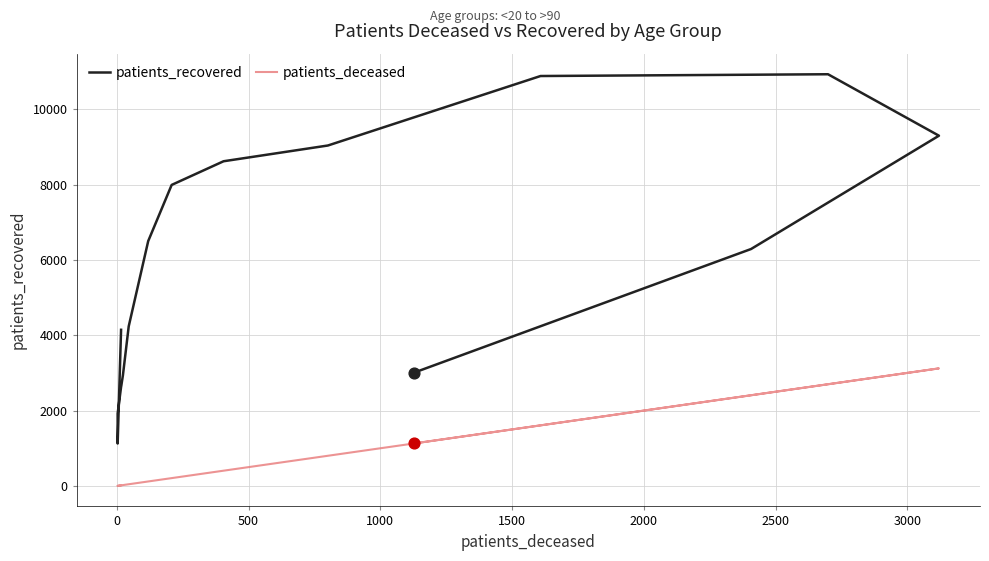

Which series reaches the maximum Y coordinate?

patients_recovered